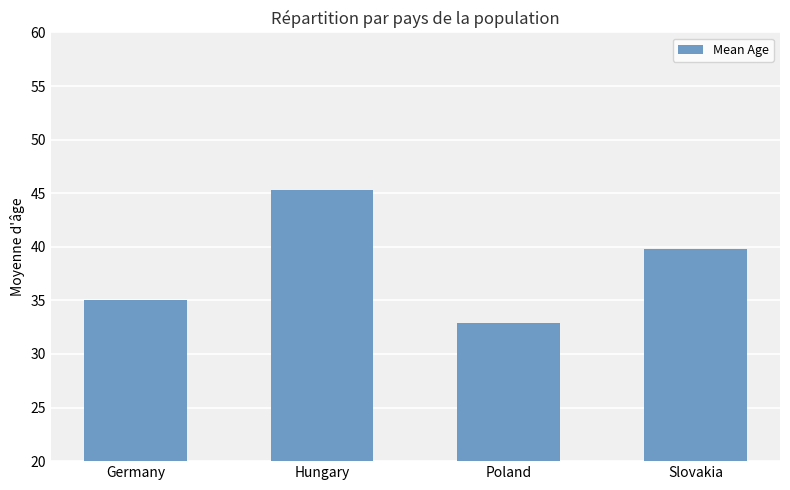

How many data points are less than 39?

2